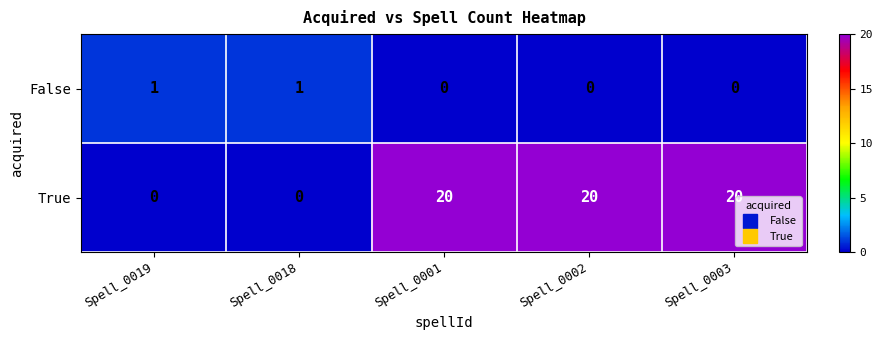

At how many categories does at least one series exceed 9?

3